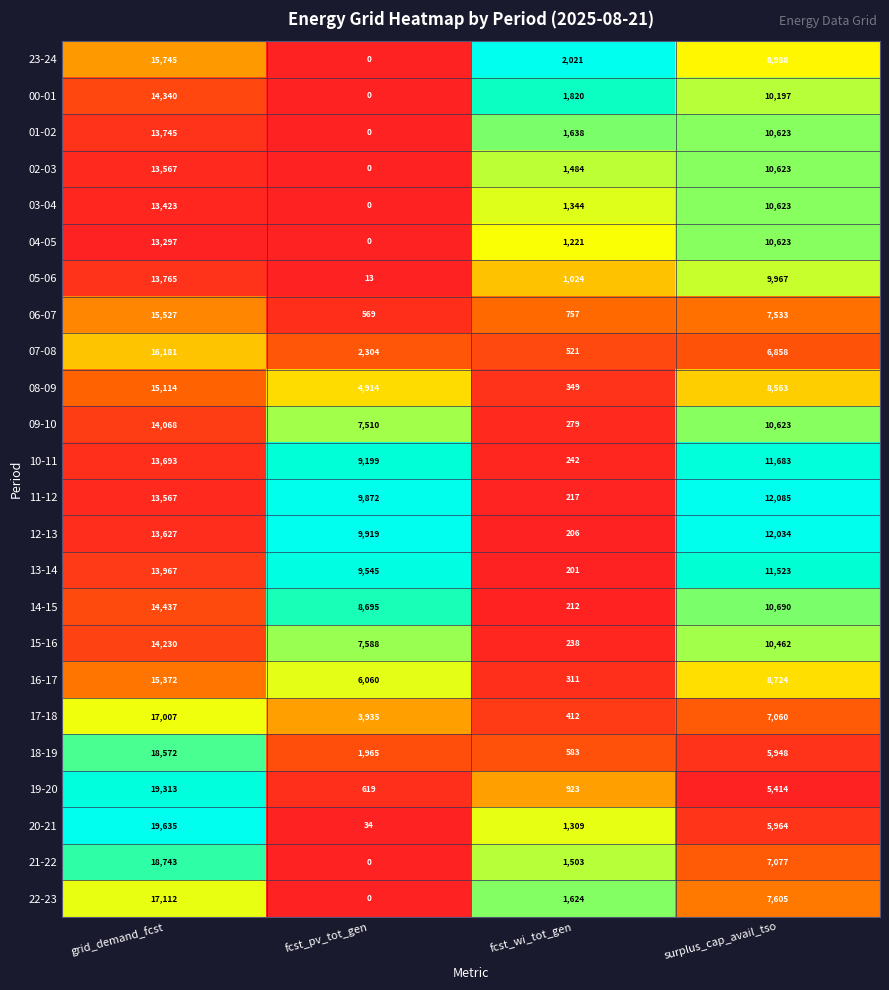

At which category is the sum across all series the highest?

grid_demand_fcst